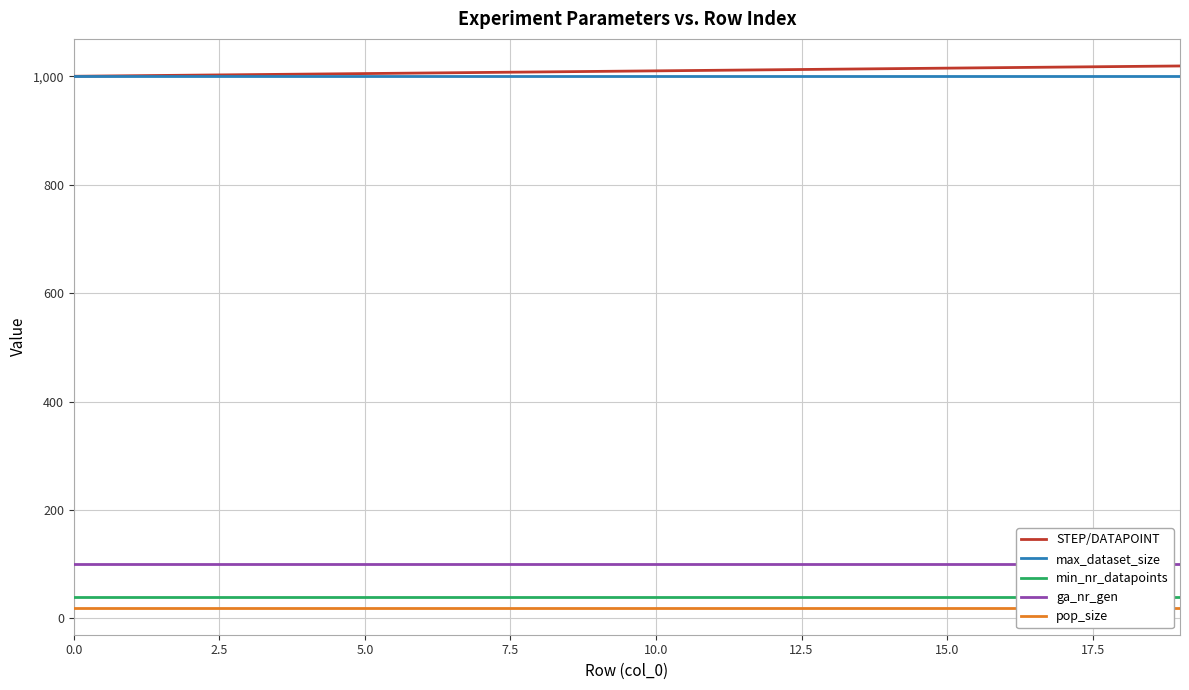

How many categories are shown in the chart?

20